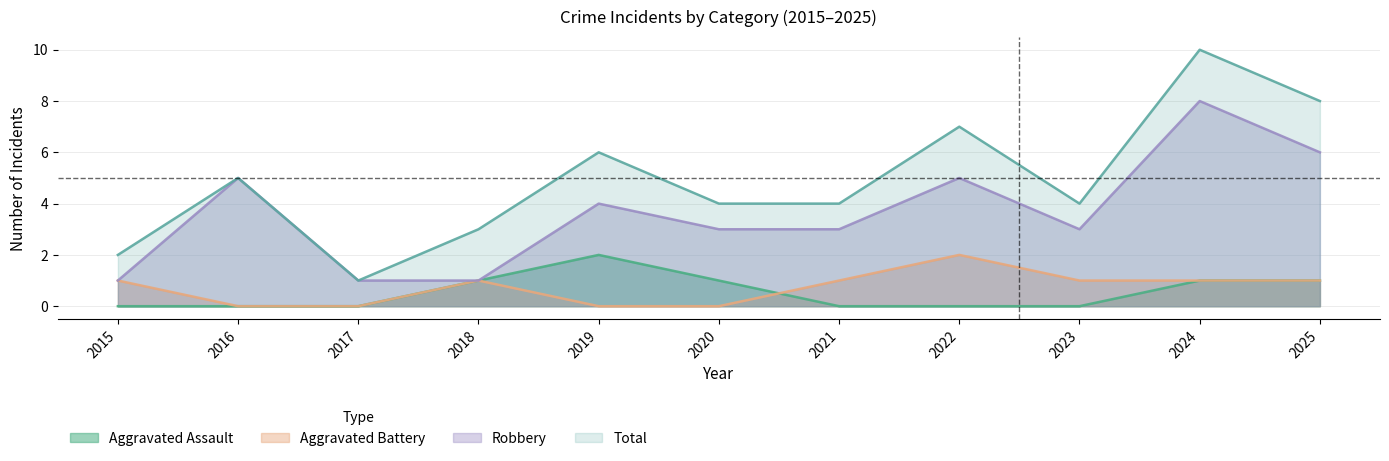

How many values in the Total series exceed 4?

5